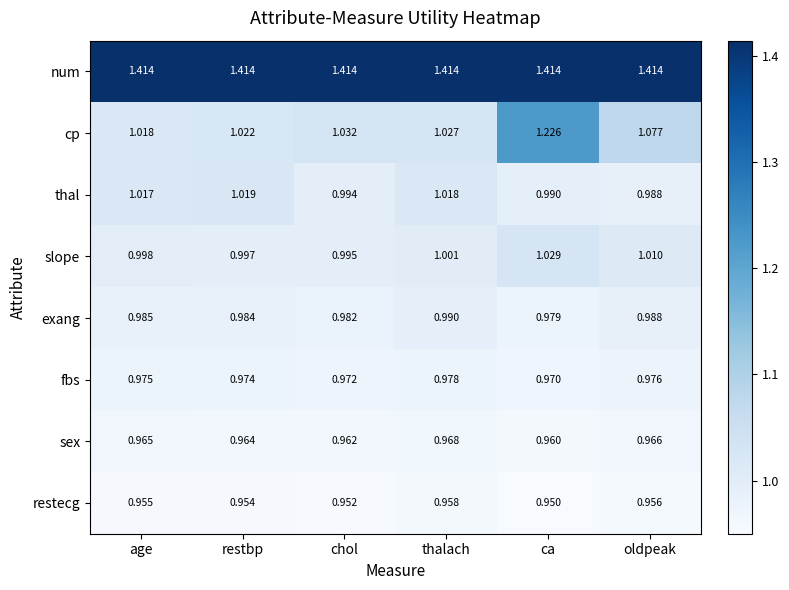

At which label does cp reach its minimum?

age